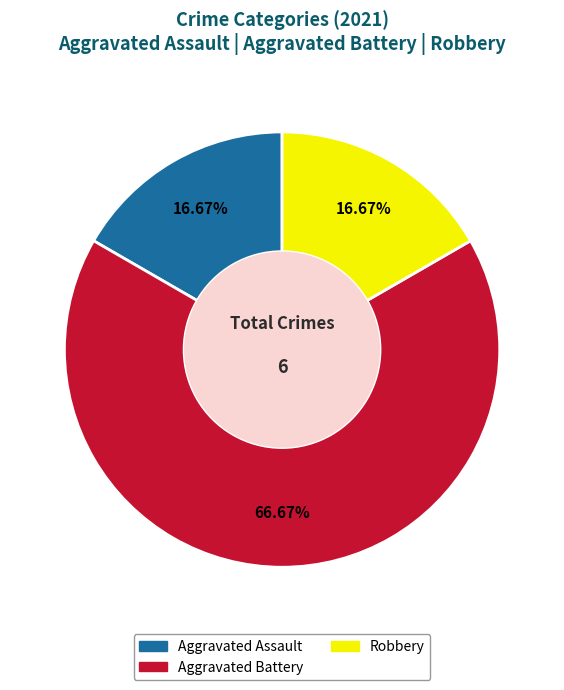

True or false: Aggravated Assault accounts for 3% of the total.

False